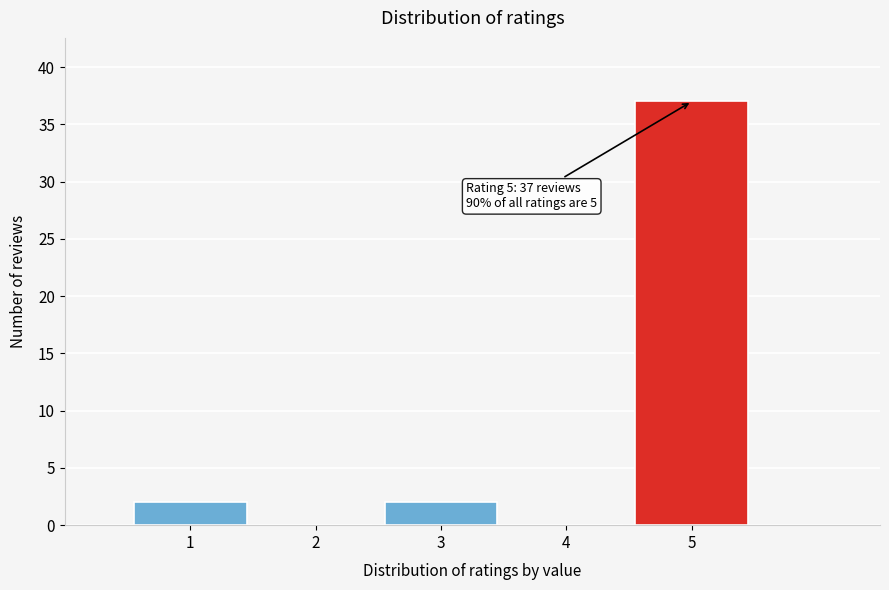

Reading left to right, what are all the values shown in this chart?

1=2	2=0	3=2	4=0	5=37